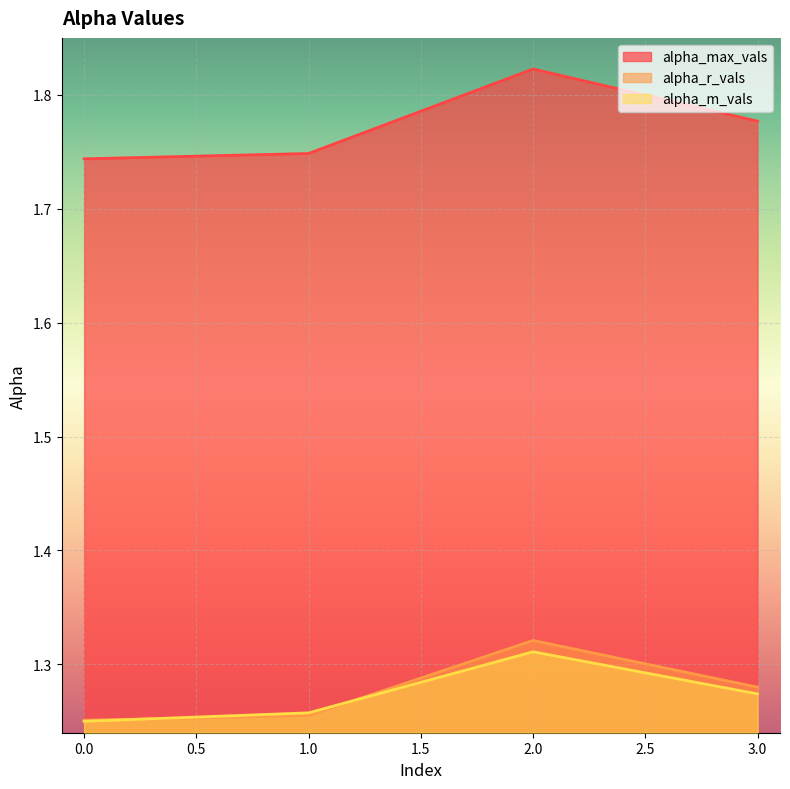

Between 2 and 3, which is larger?

2